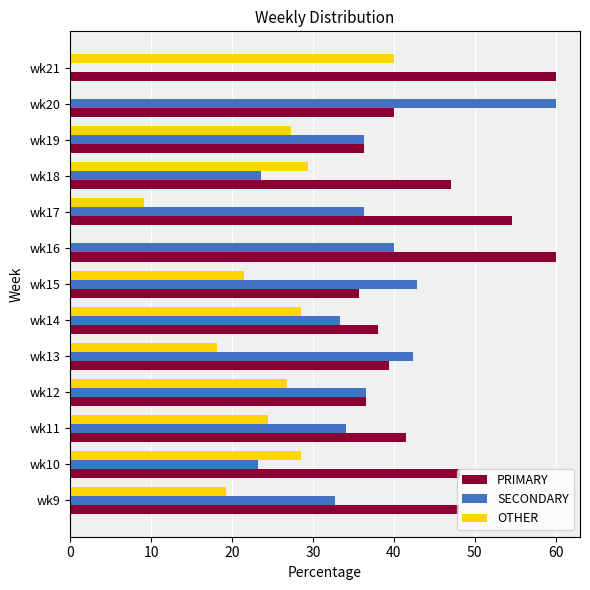

Which category has the highest value in the OTHER series?

wk21